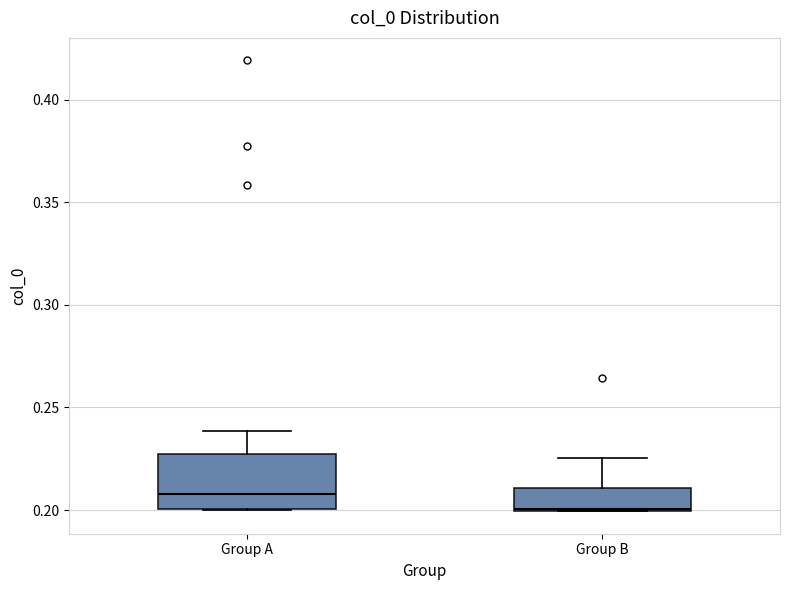

Reading left to right, transcribe this box plot: for each box, give where its median line is, the range the box spans, and where its two whiskers end, as read against the y-axis. The values are not printed on the chart, so give them approximately, as read against the axis.

Group A: median 0.210, box 0.200 to 0.230, whiskers 0.200 to 0.240
Group B: median 0.200, box 0.200 to 0.210, whiskers 0.200 to 0.225